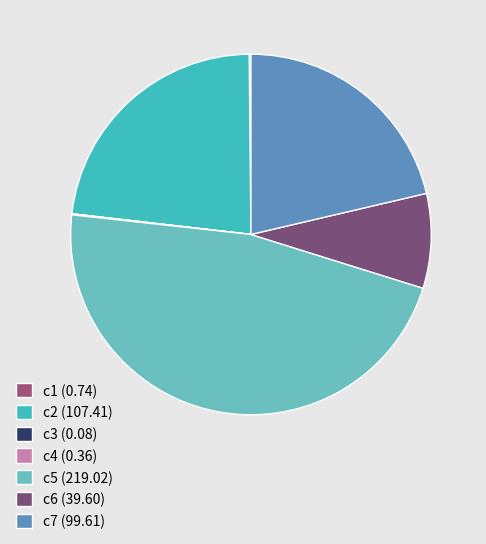

Rank the categories by value from highest to lowest.

c5, c2, c7, c6, c1, c4, c3